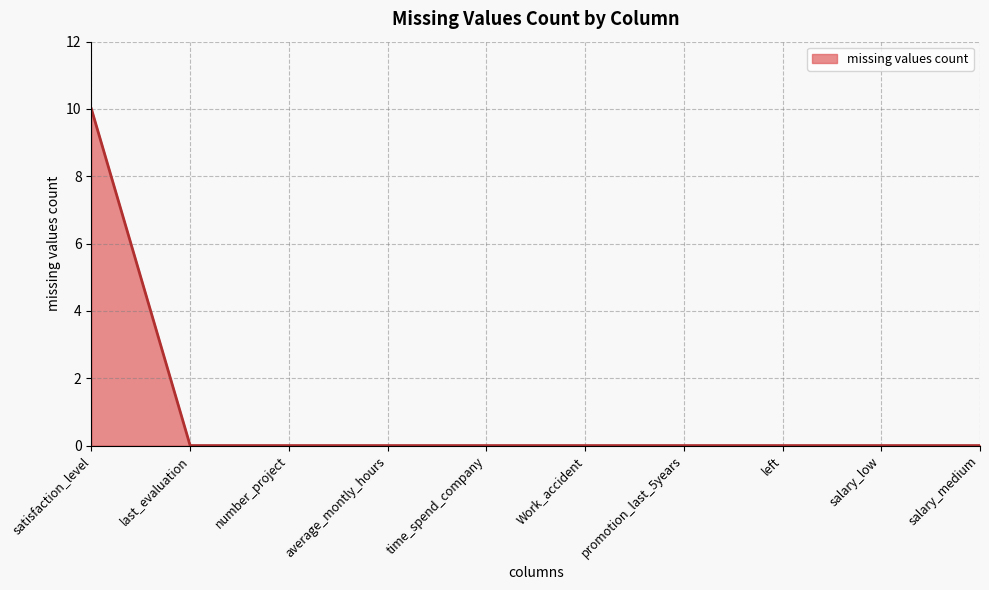

What is the change in value from satisfaction_level to time_spend_company?

-10